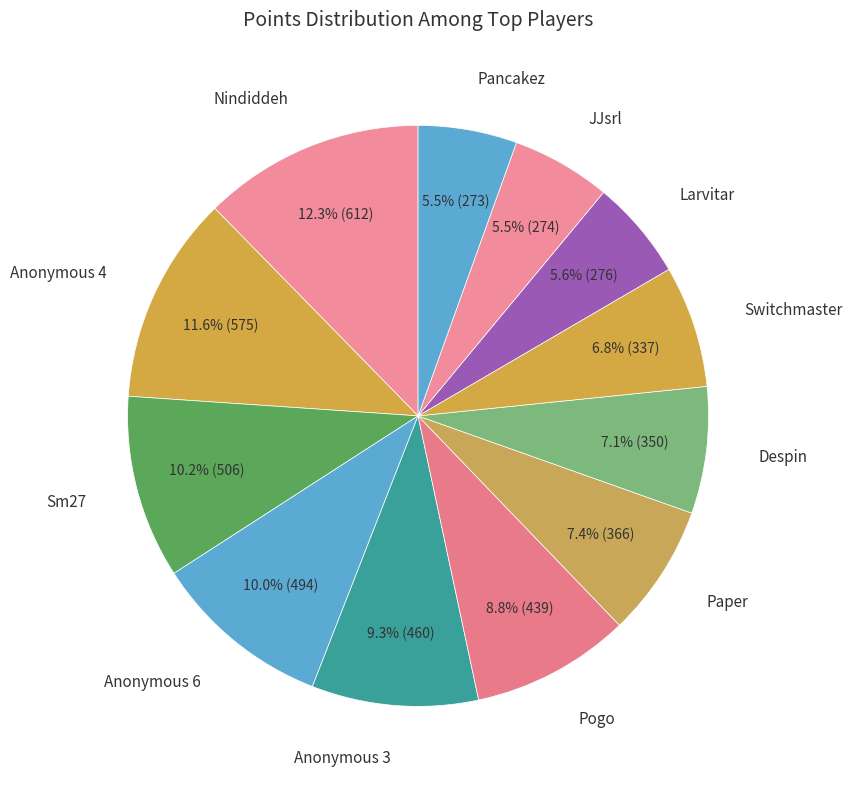

Between Anonymous 4 and Anonymous 6, which is larger?

Anonymous 4